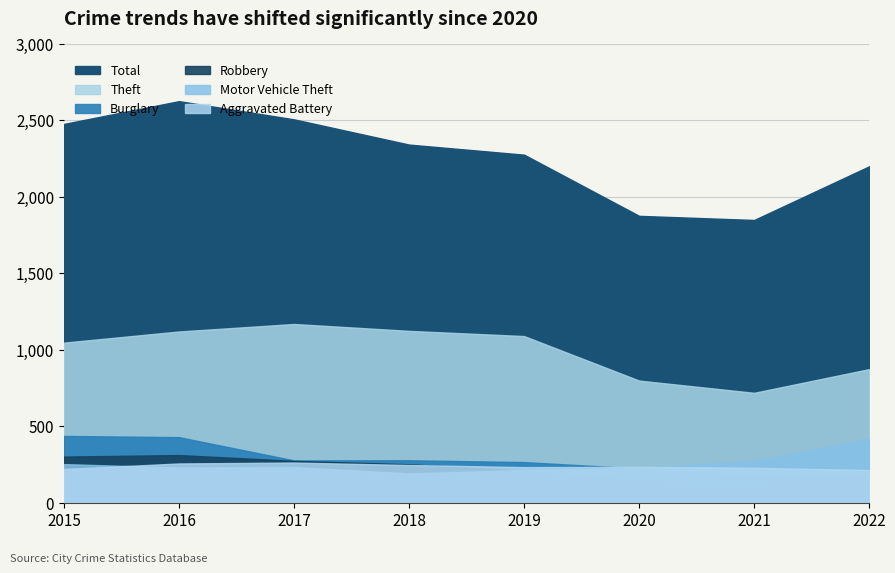

The Theft series shows 1120 at 2016. True or false?

True